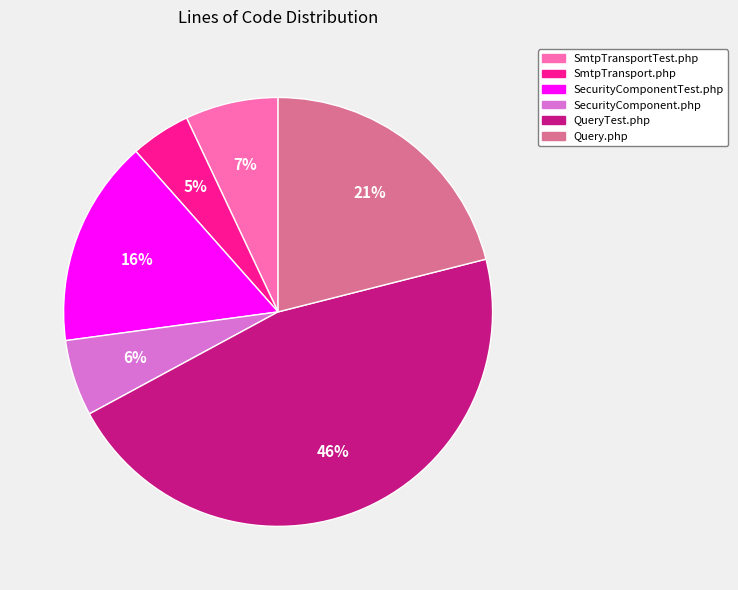

To the nearest percent, what is the difference between the SmtpTransportTest.php and Query.php slice percentages?

14%